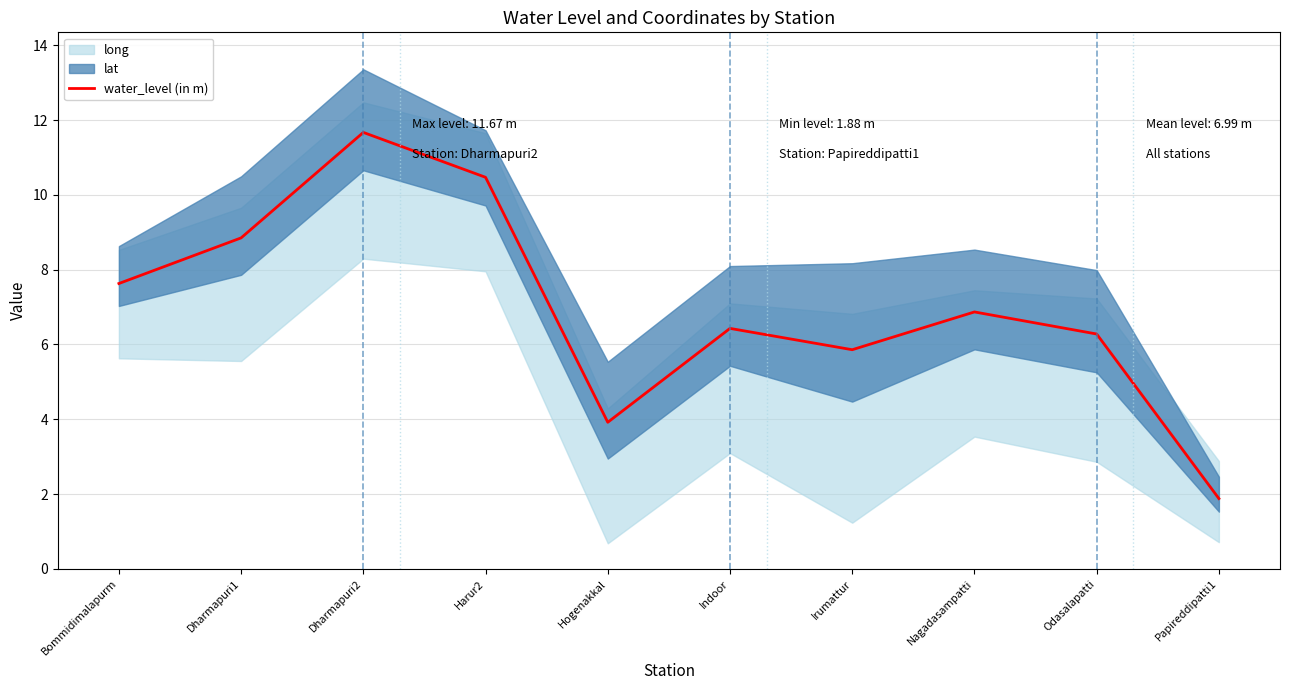

What is the difference between the maximum and minimum values?

9.8